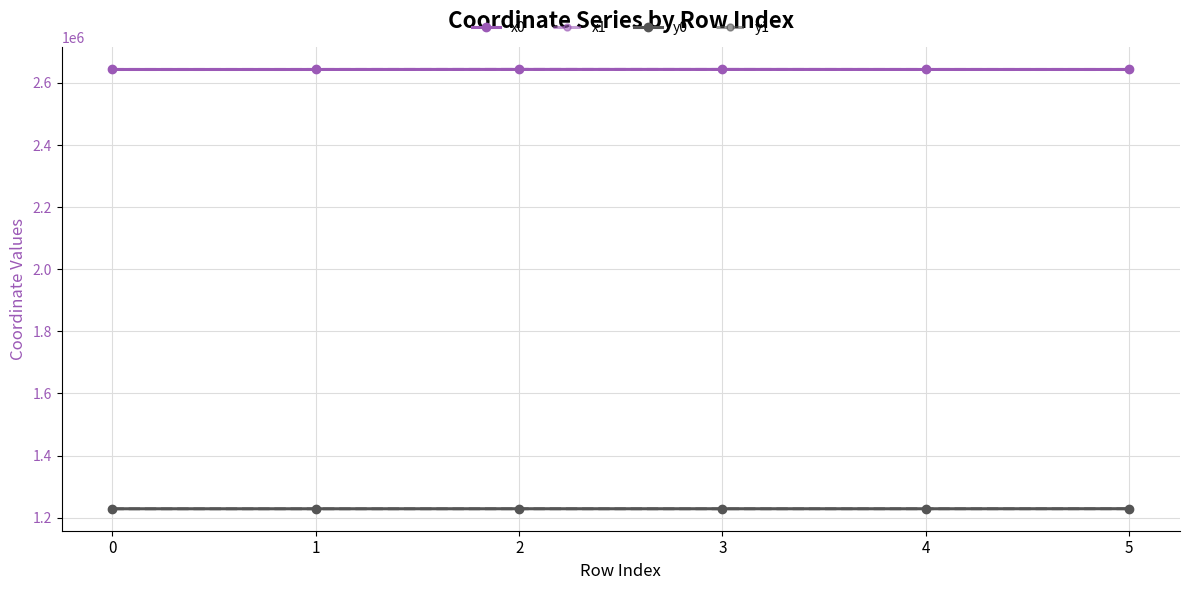

Reading left to right, extract all data points from this chart.

x0: 2643156.6	2643156.6	2643343.8	2643343.8	2643178.4	2643169.9
x1: 2643131.5	2643163.3	2643374.9	2643202.6	2643169.9	2643100.6
y0: 1228933.2	1228933.2	1229000.8	1229000.8	1228939.3	1229117.7
y1: 1228926.8	1228934.9	1229012.8	1228946.4	1229117.7	1229110.0